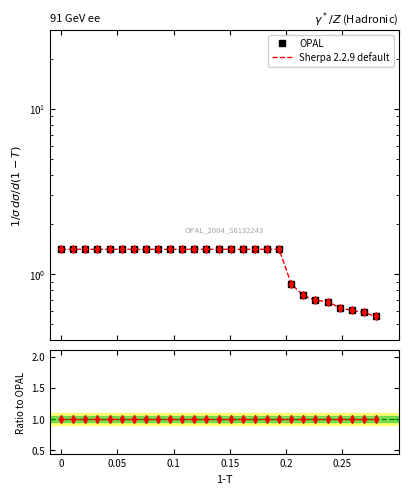

What are all the series names shown in the legend?

OPAL, Sherpa 2.2.9 default